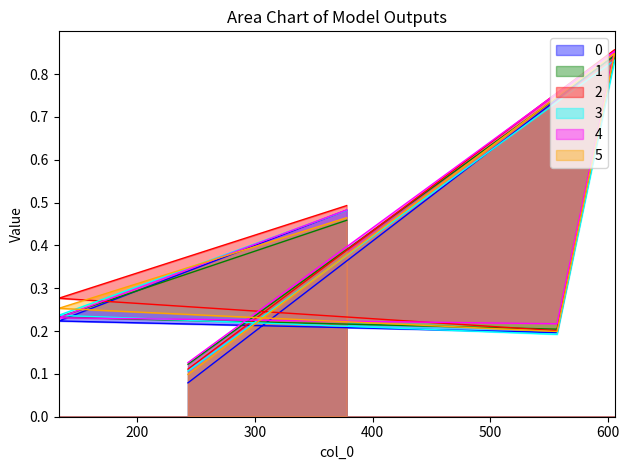

Between 133 and 557, which is larger?

133